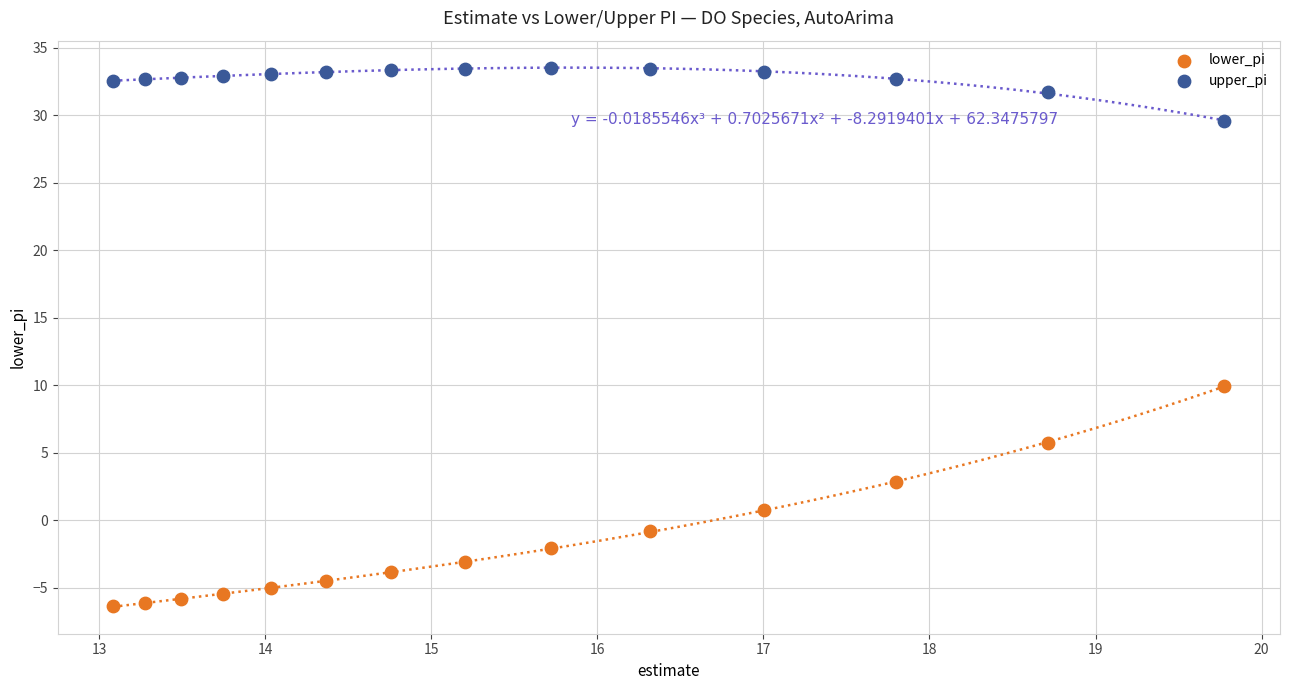

Which series reaches the maximum Y coordinate?

upper_pi